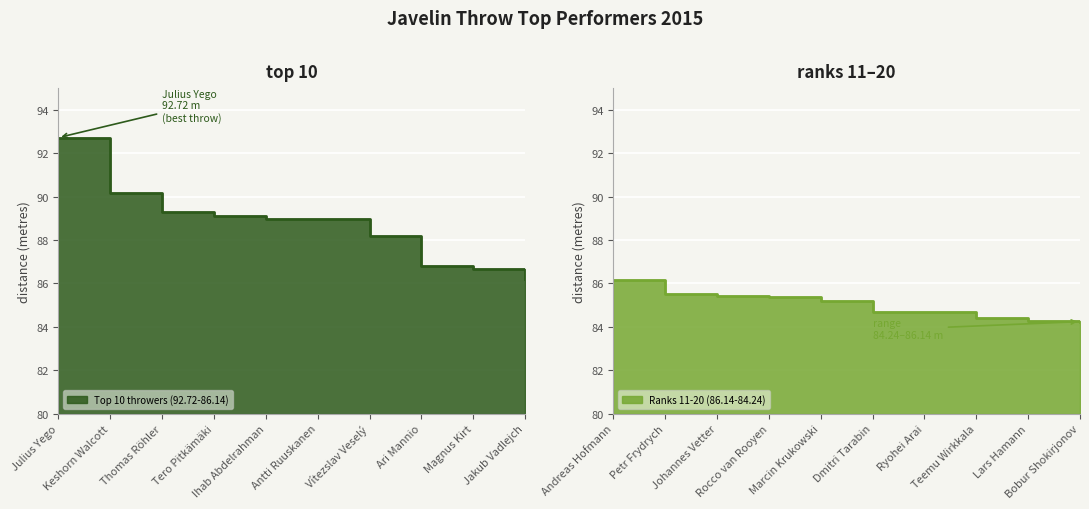

What is the approximate value of Top 10 throwers (92.72-86.14) at Ari Mannio?

86.8